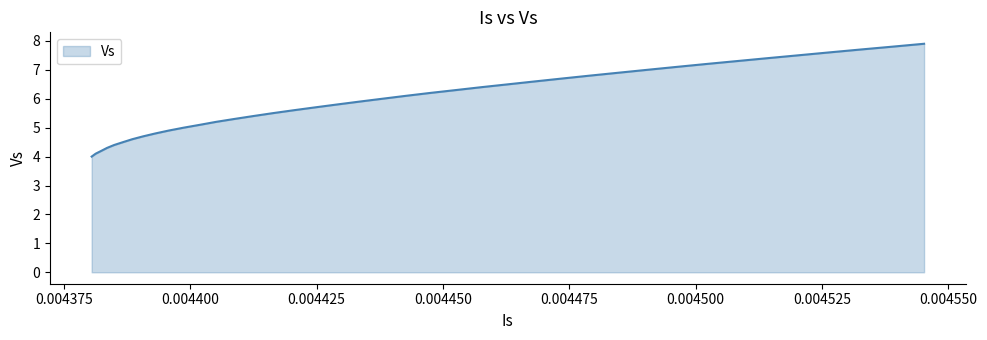

What is the difference between the maximum and minimum values?

3.9